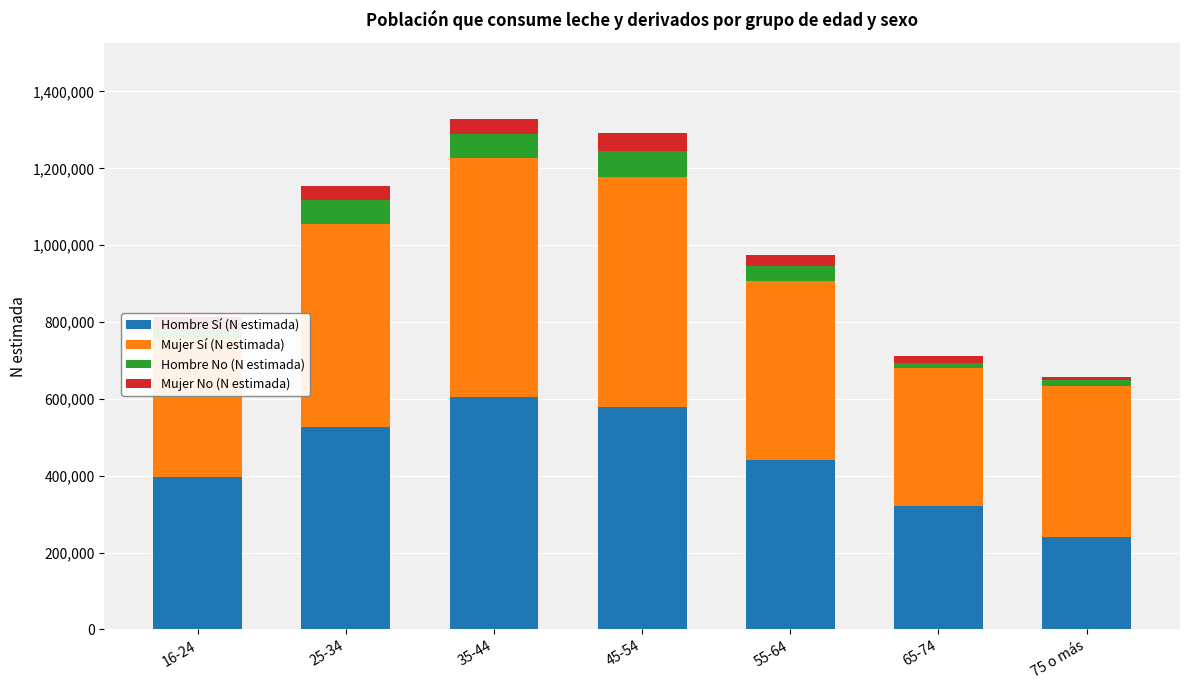

Which category has the lowest value in the Hombre Sí (N estimada) series?

75 o más